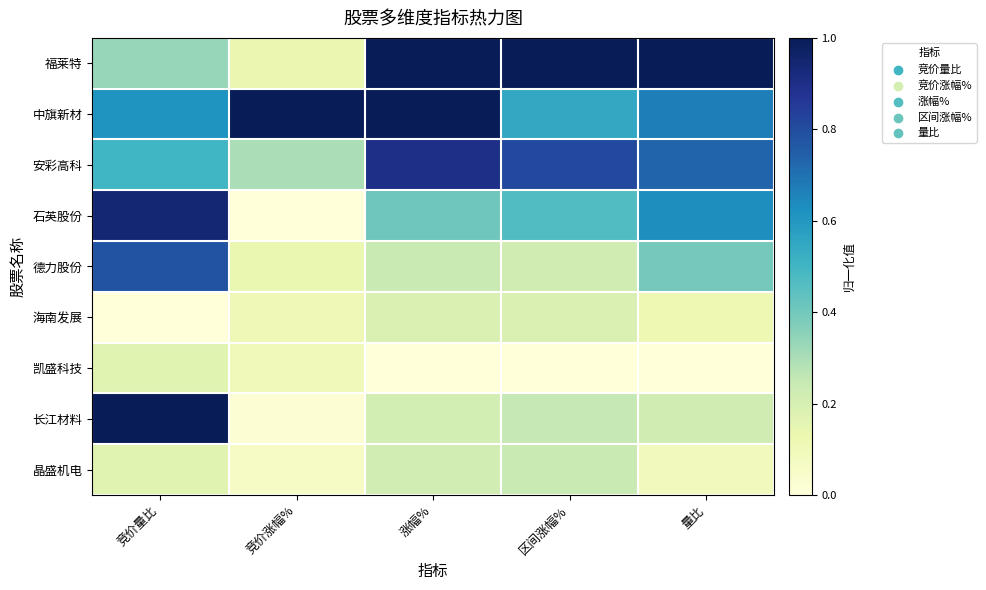

Which has a higher value, 区间涨幅% or 量比?

区间涨幅%